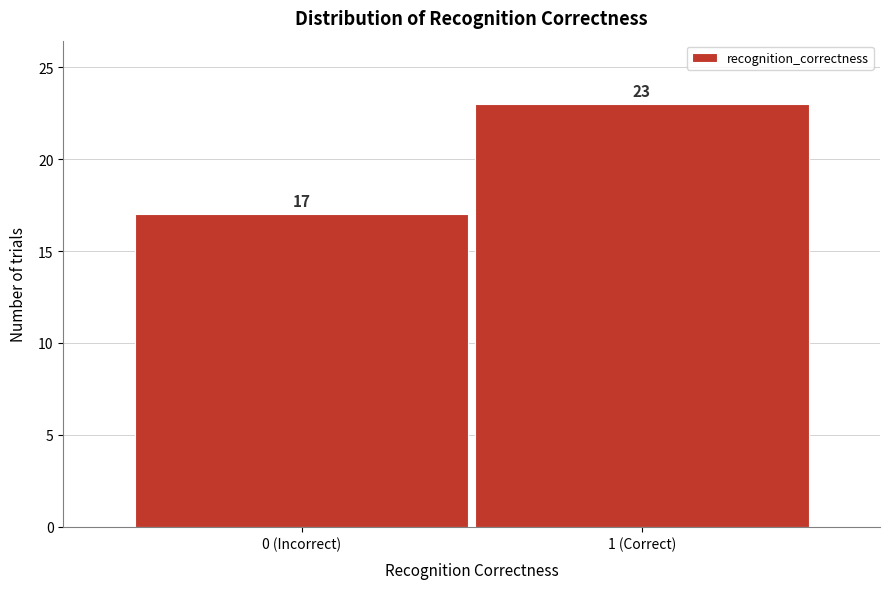

Reading left to right, list all the values displayed in this chart.

0 (Incorrect)=17	1 (Correct)=23